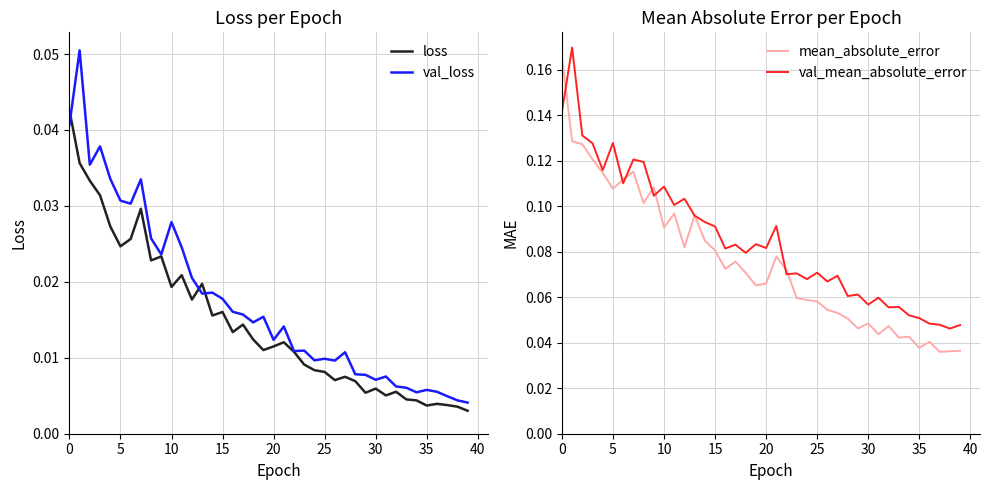

After their last crossing, which series has the higher values: val_loss or loss?

val_loss